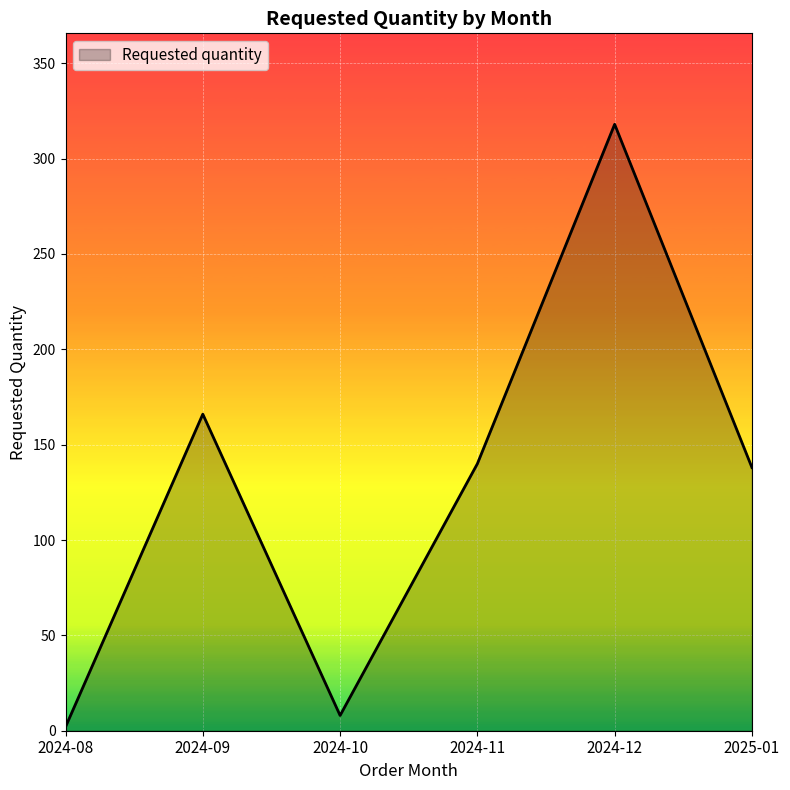

What is the greatest value displayed?

318